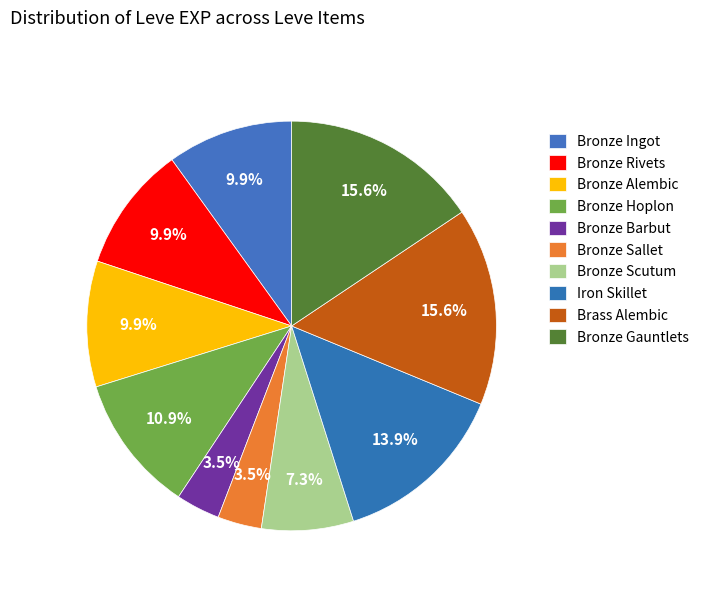

Which has a higher value, Bronze Sallet or Bronze Scutum?

Bronze Scutum